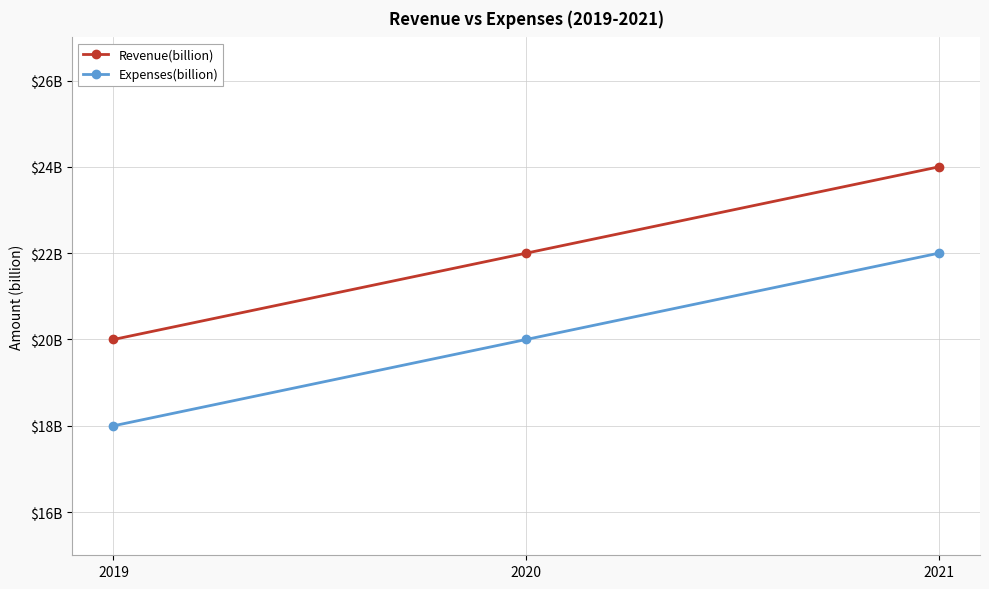

Rank the series at 2021 from highest to lowest value.

Revenue(billion), Expenses(billion)